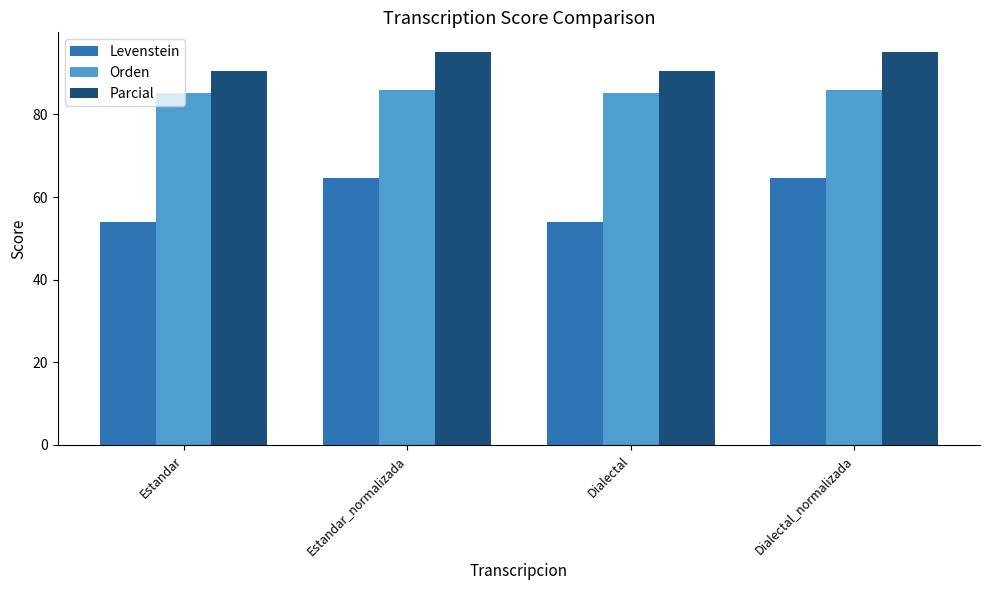

The value of Levenstein at Estandar_normalizada is 64.5. True or false?

True